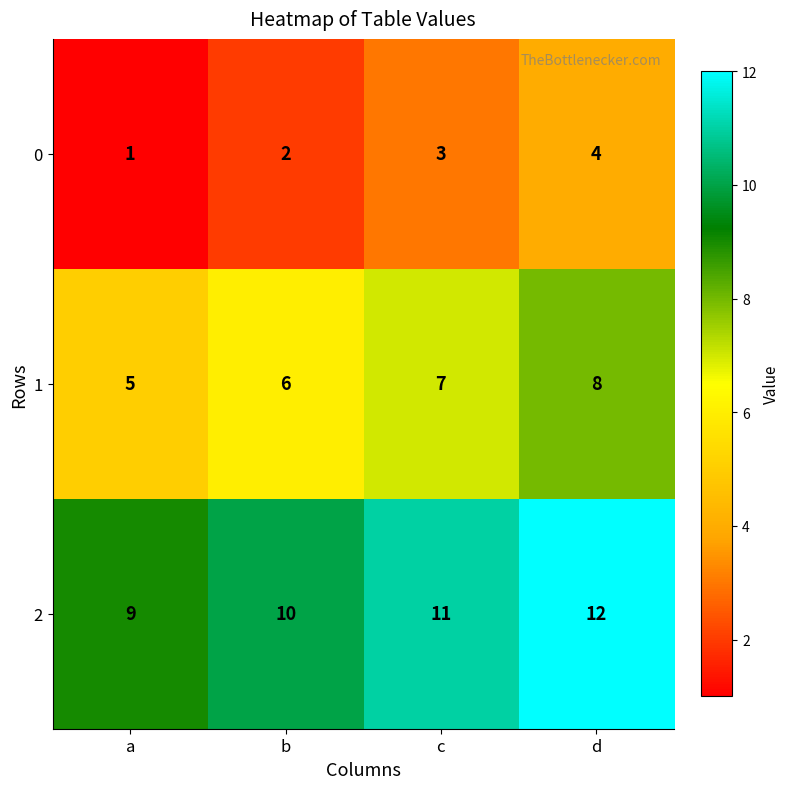

The 1 series shows 5 at c. True or false?

False